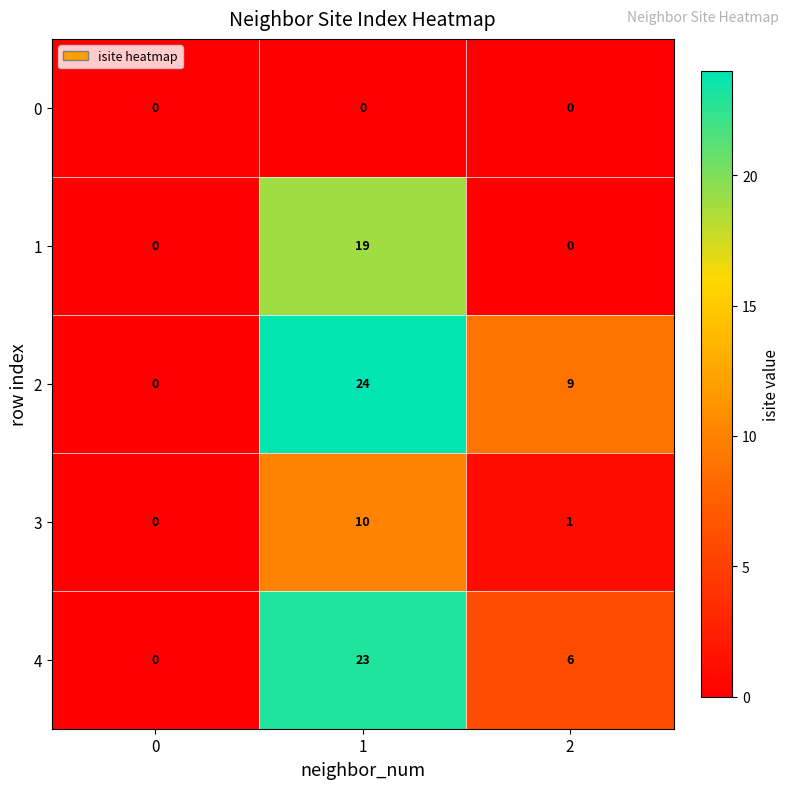

At which category does the chart reach its peak across all series?

1